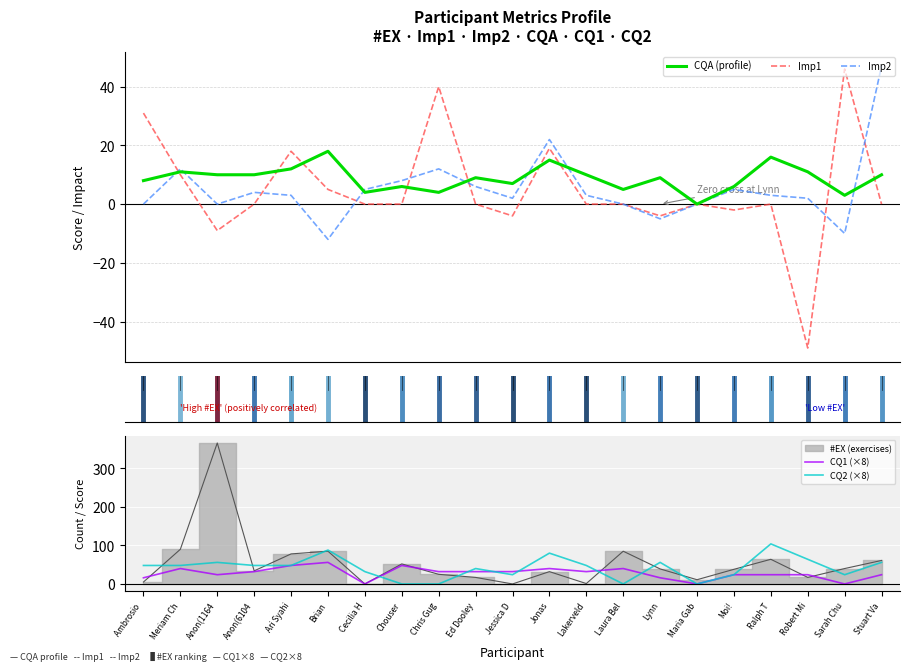

Where is the first local maximum for Imp1?

Ari Syahi